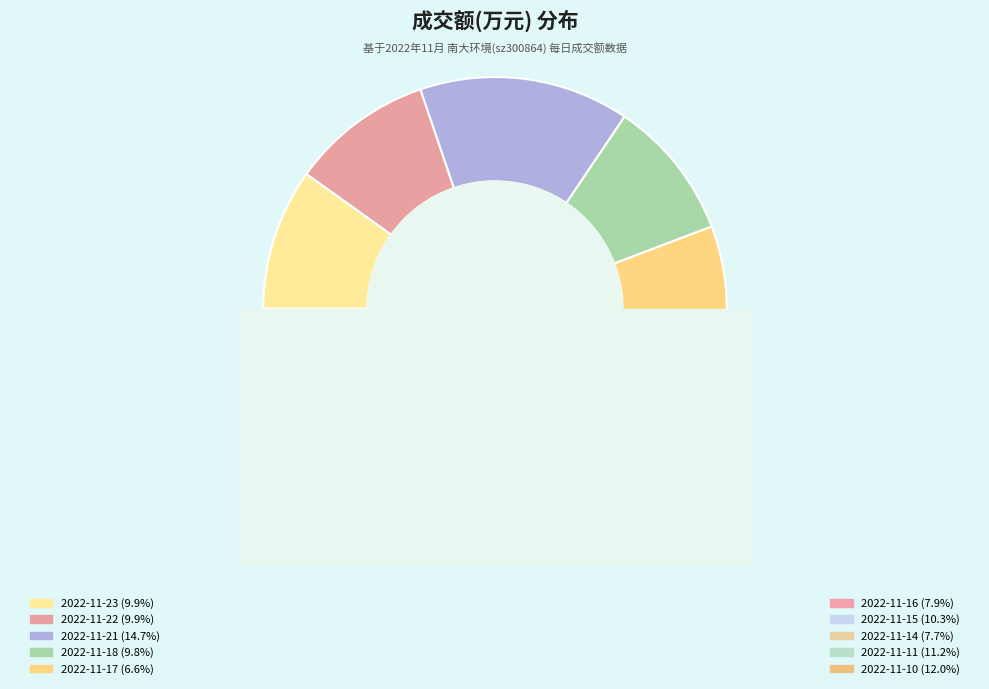

Do 2022-11-15 and 2022-11-22 together represent more than half of the pie?

No